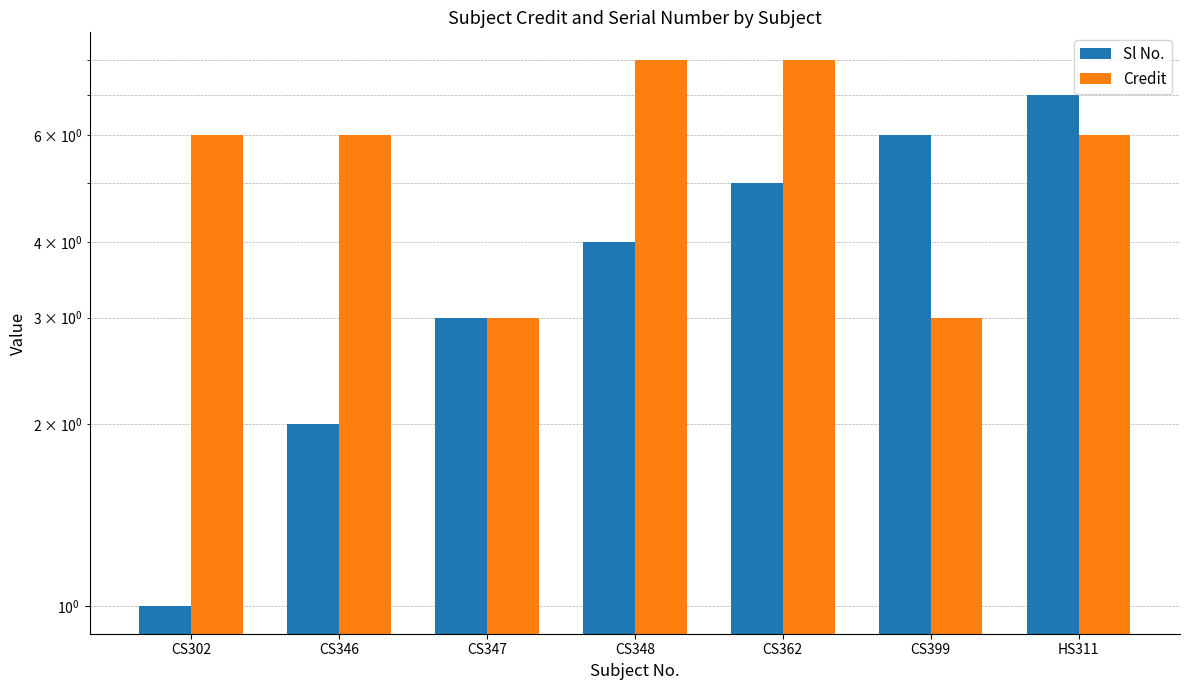

What is the total value across all series at CS347?

6